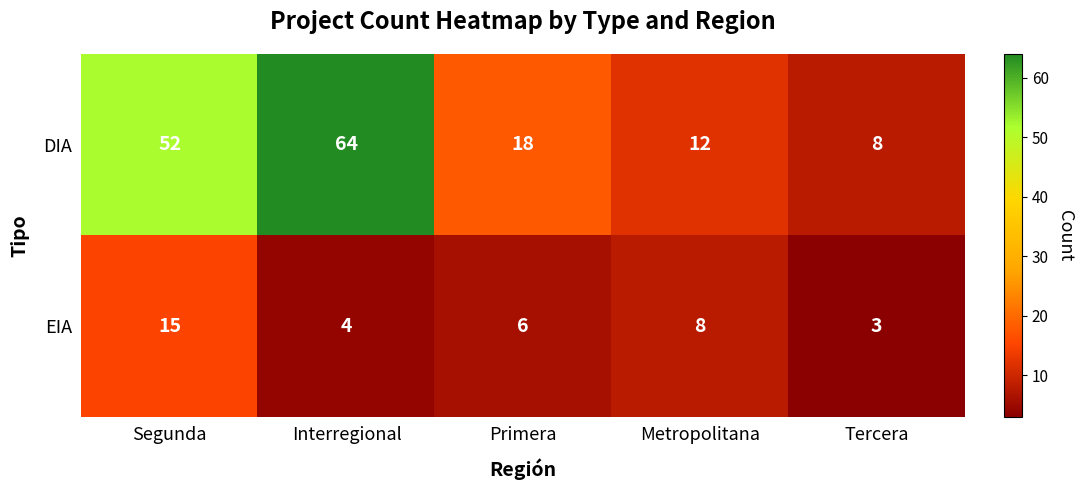

At Primera, list the series in order from smallest to largest.

EIA, DIA